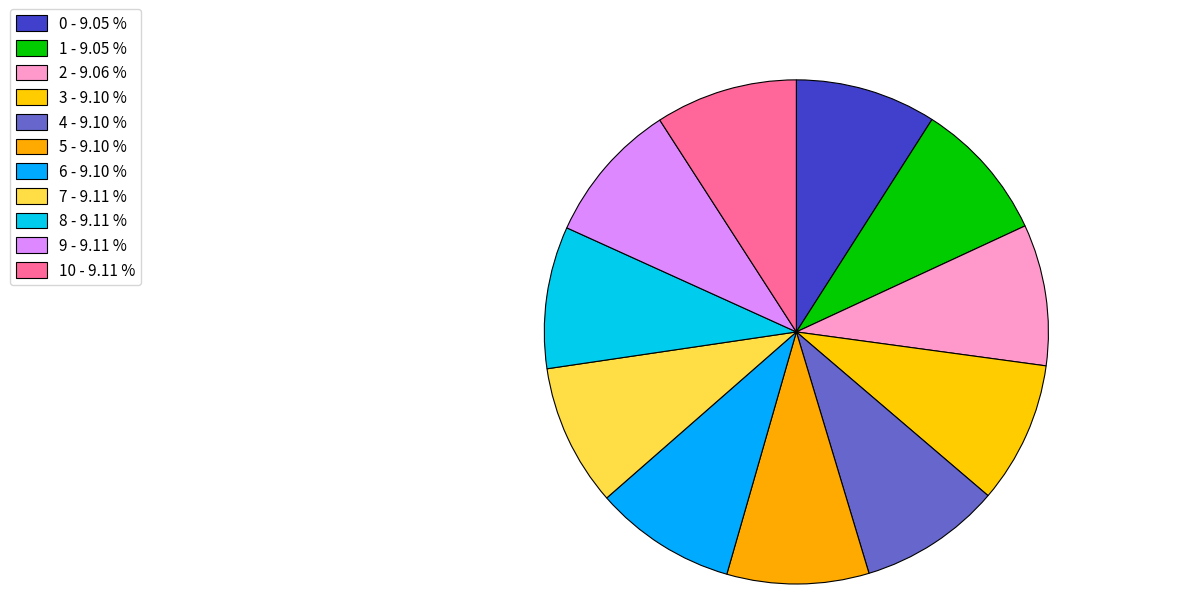

How many segments does this pie chart have?

11